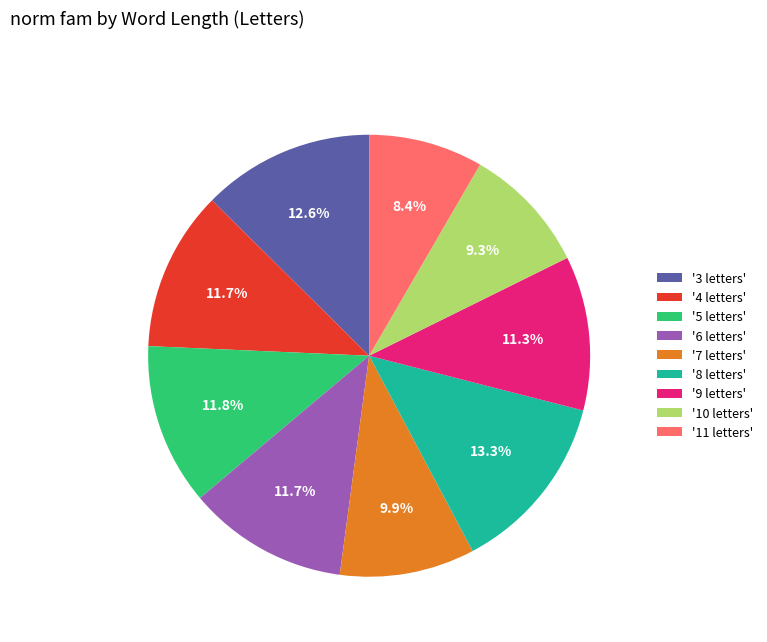

Between '3 letters' and '6 letters', which is larger?

'3 letters'